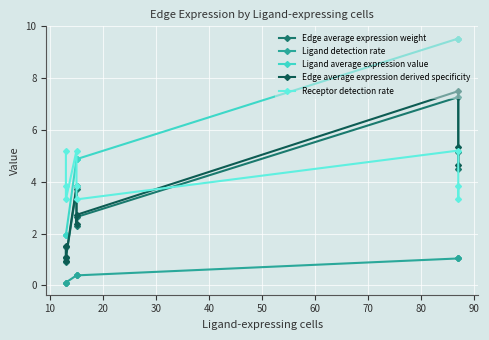

What is the difference between the second highest and second lowest values in the Edge average expression weight series?

4.1